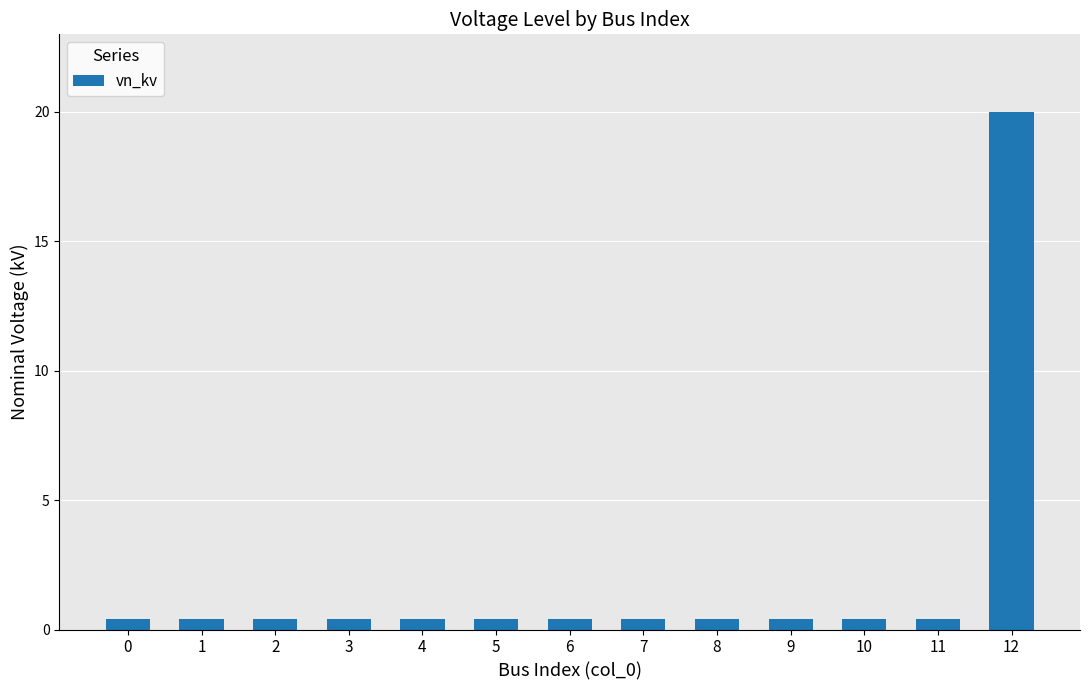

What is the value of the 8th bar from the left?

0.4